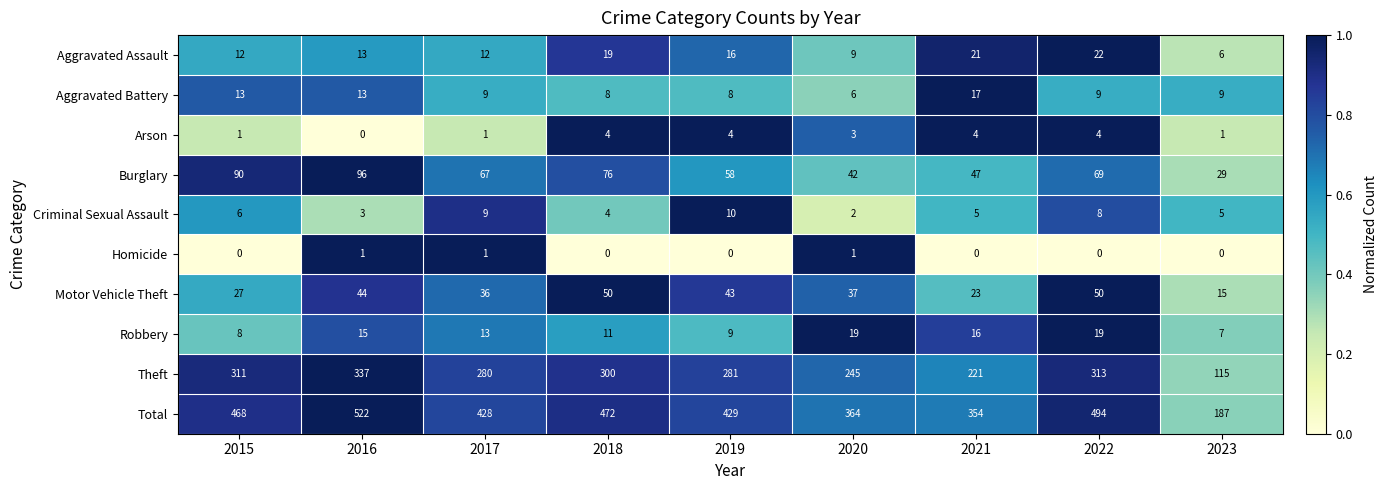

At how many categories does at least one series exceed 0?

9